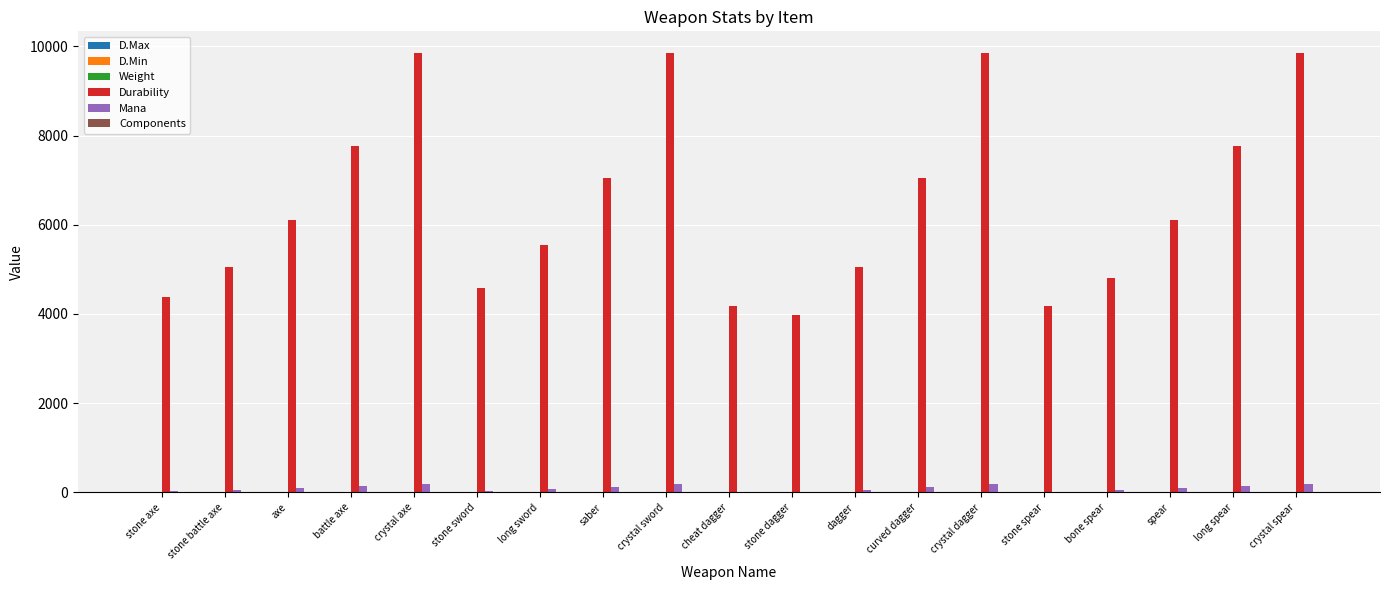

Which series has the largest total across all categories?

Durability